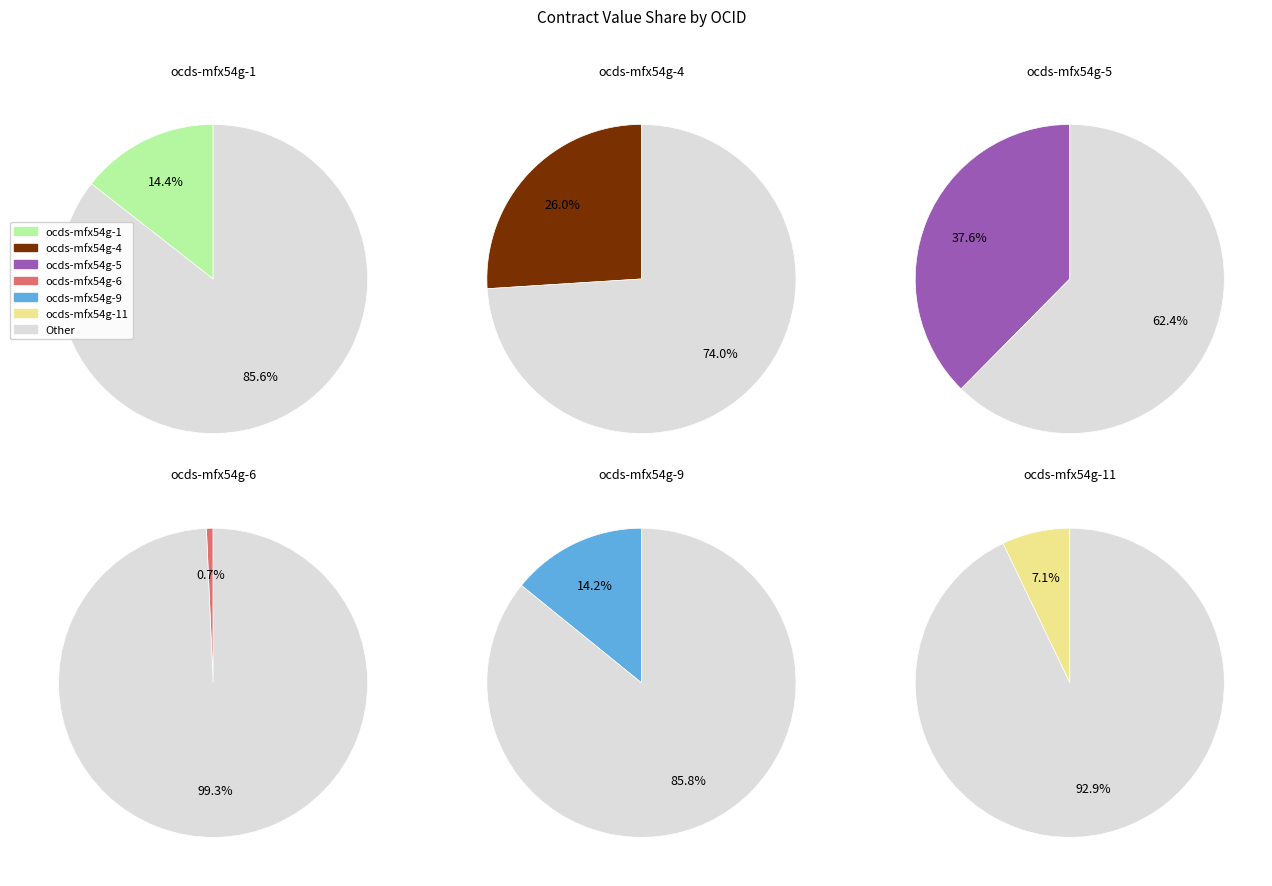

To the nearest percent, what portion does ocds-mfx54g-6 represent?

1%